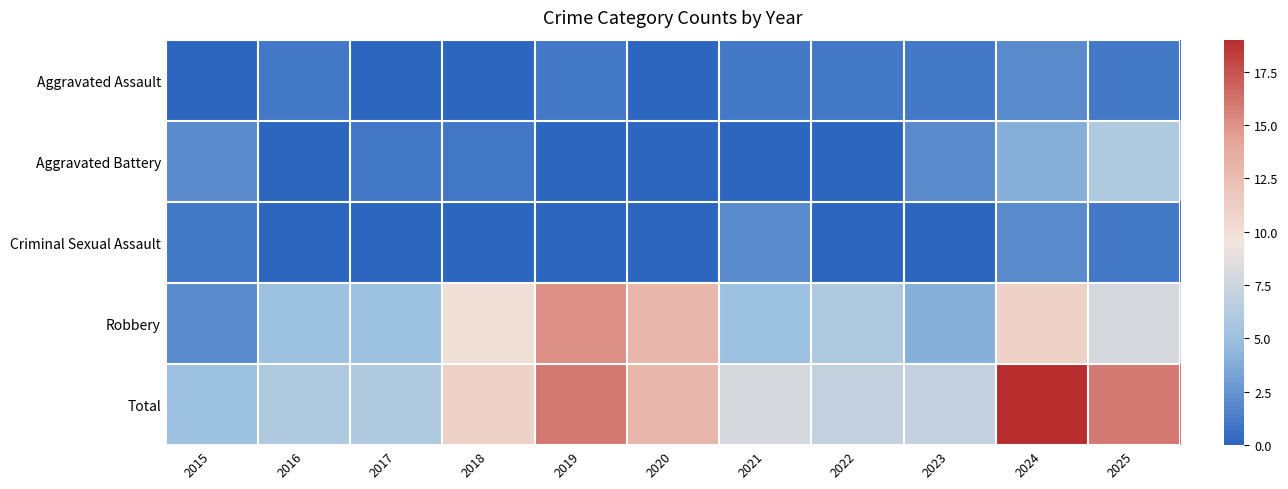

Which series has the widest spread of values?

Total